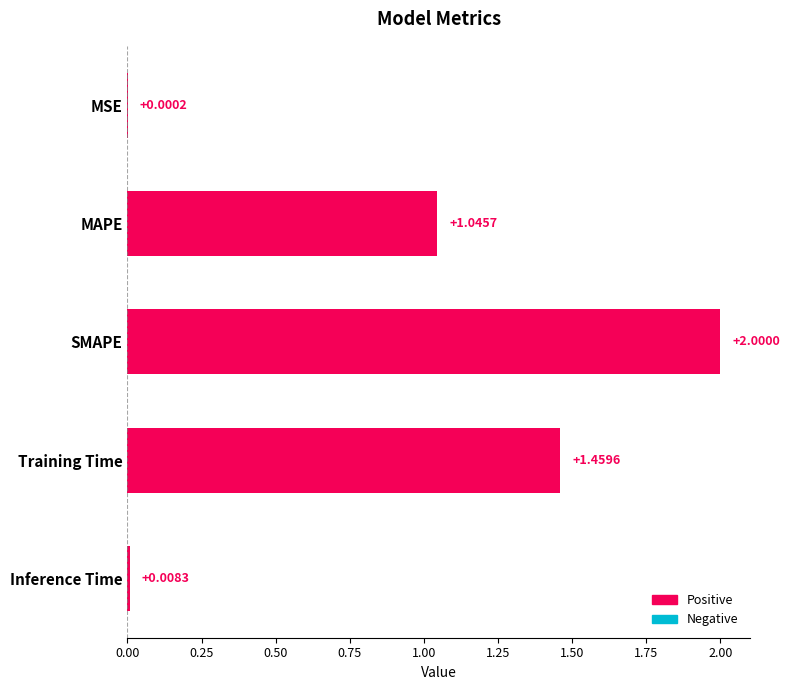

How many values exceed 1?

3